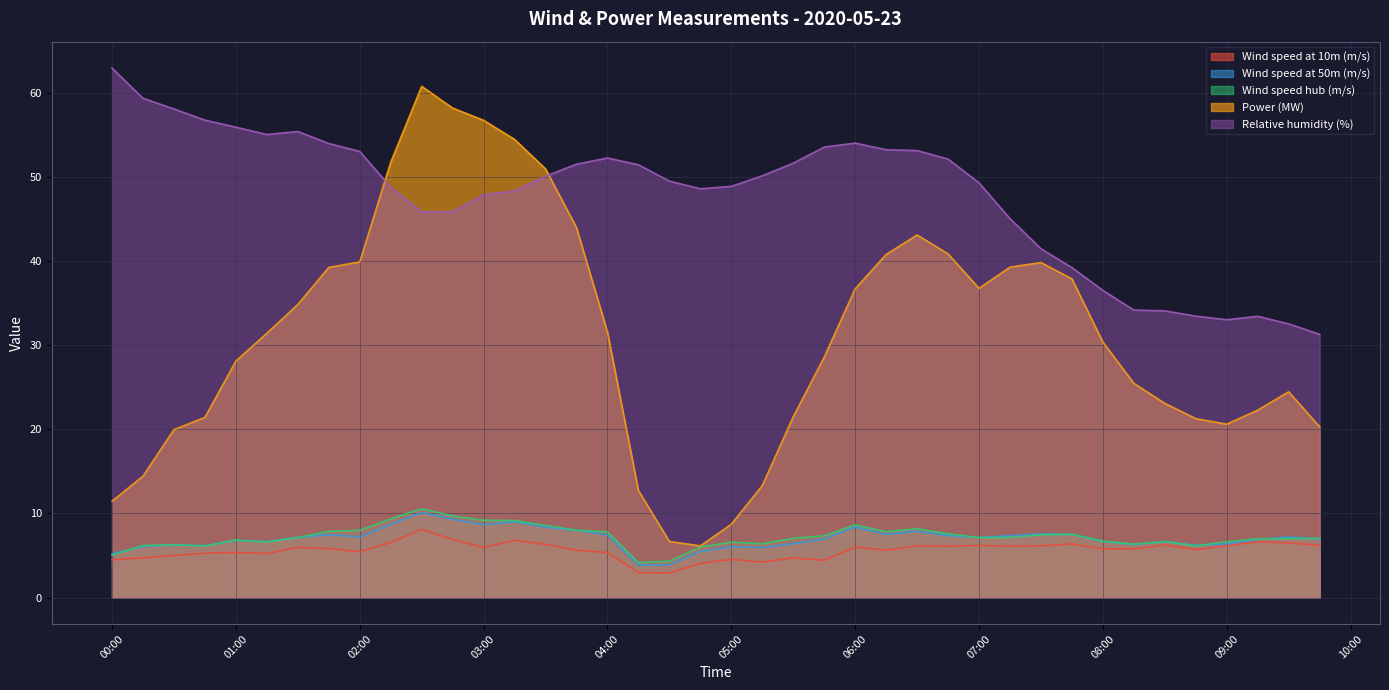

True or false: Wind speed hub (m/s) and Relative humidity (%) intersect in this chart.

False